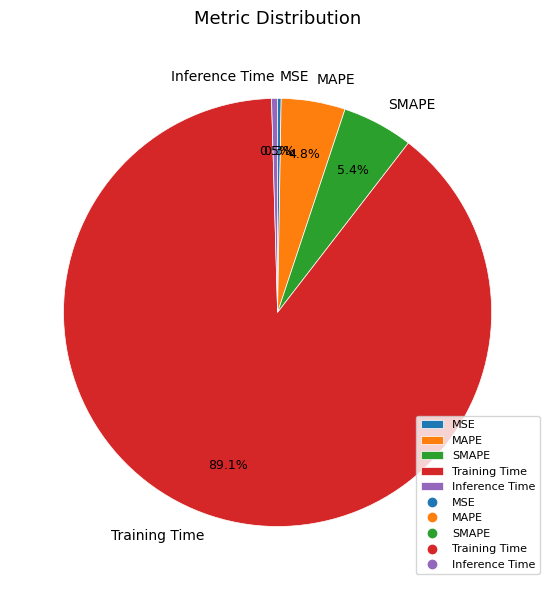

Which slice is the largest?

Training Time